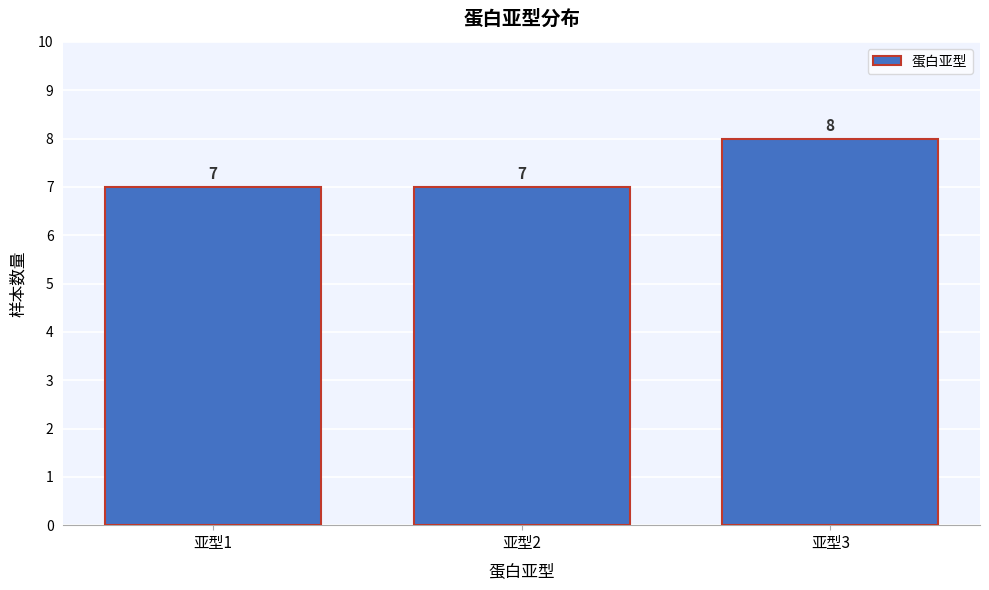

Reading left to right, transcribe this chart: for each bar, give the range it covers on the x-axis and its height.

0.5 to 1.5: 7
1.5 to 2.5: 7
2.5 to 3.5: 8